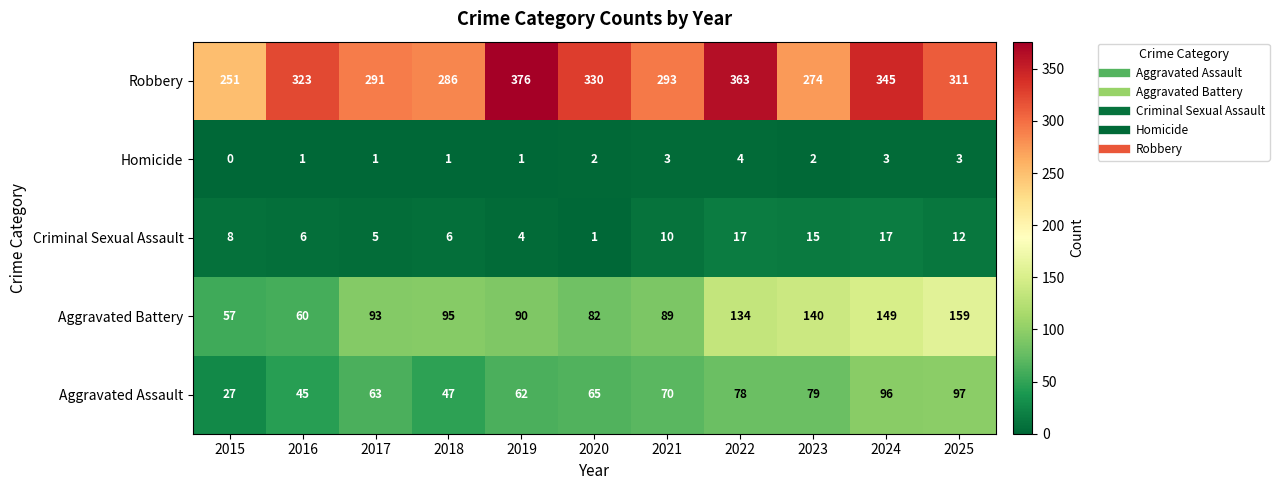

At which category does the chart reach its minimum across all series?

2015